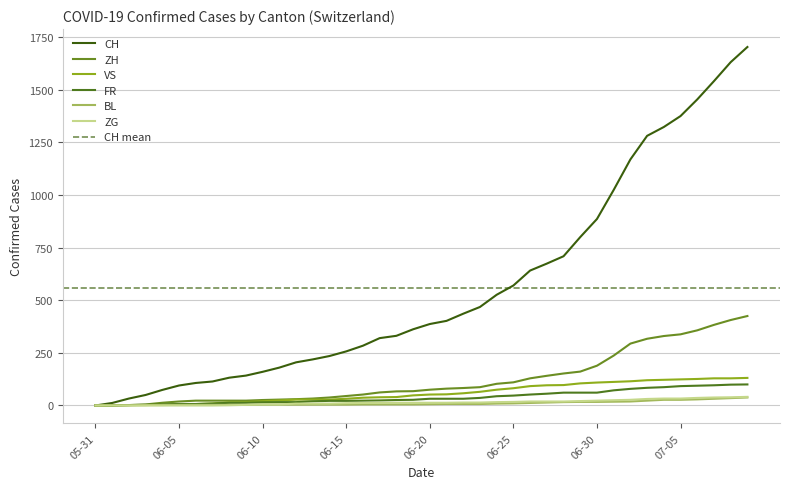

Between 2020-07-08 and 2020-06-28, which is larger?

2020-07-08